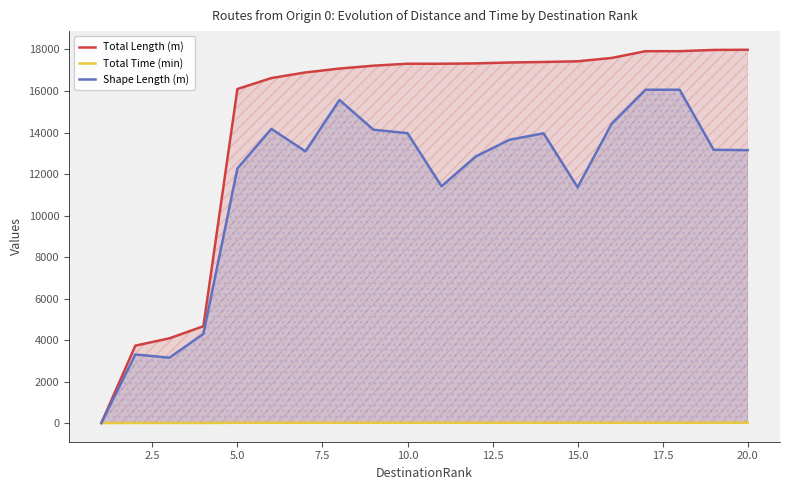

Which series has the largest total across all categories?

Total Length (m)